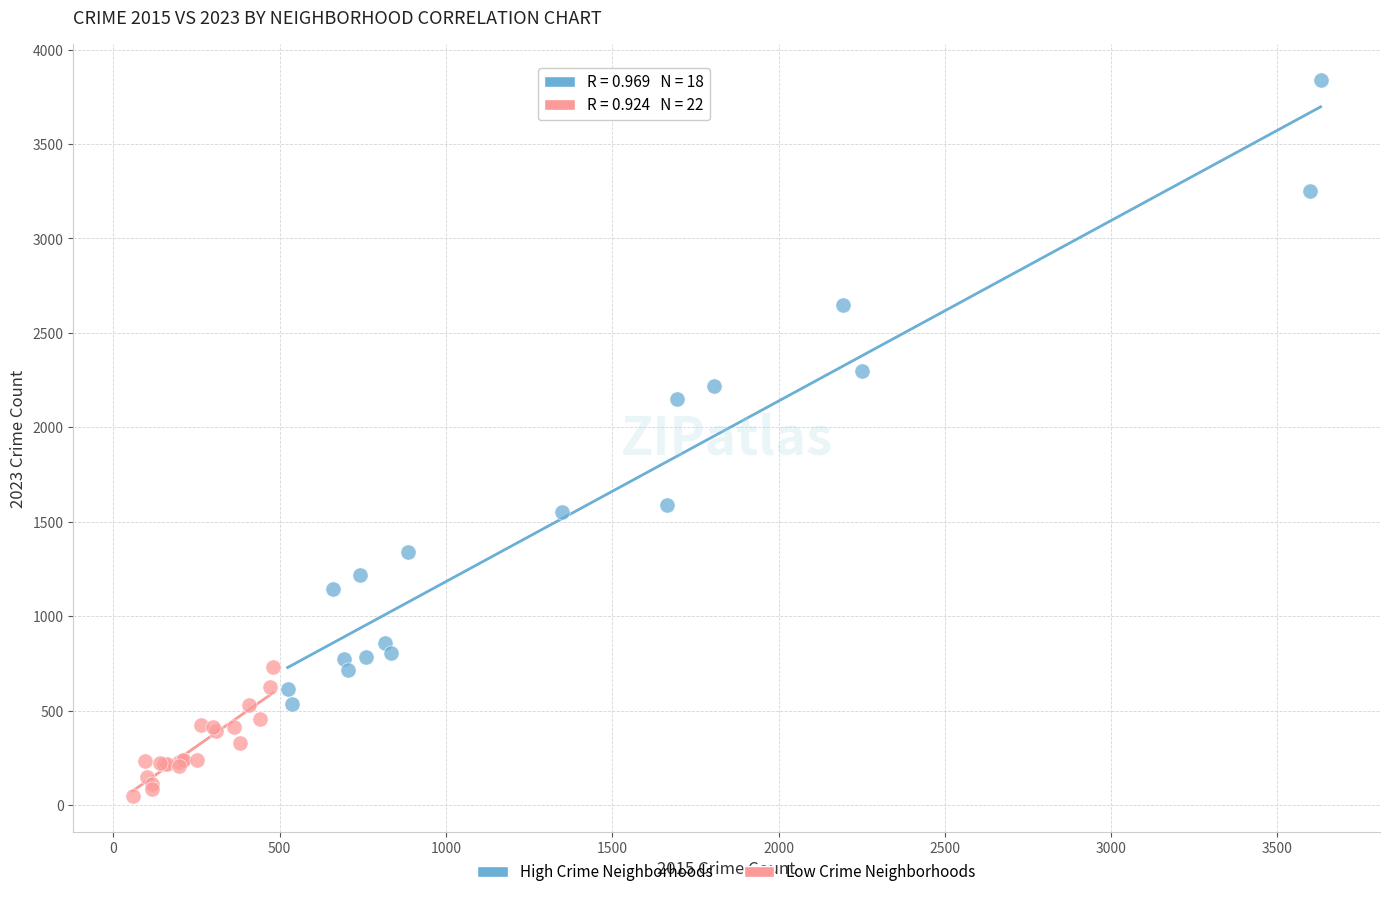

Which series has the widest spread of Y values?

High Crime Neighborhoods